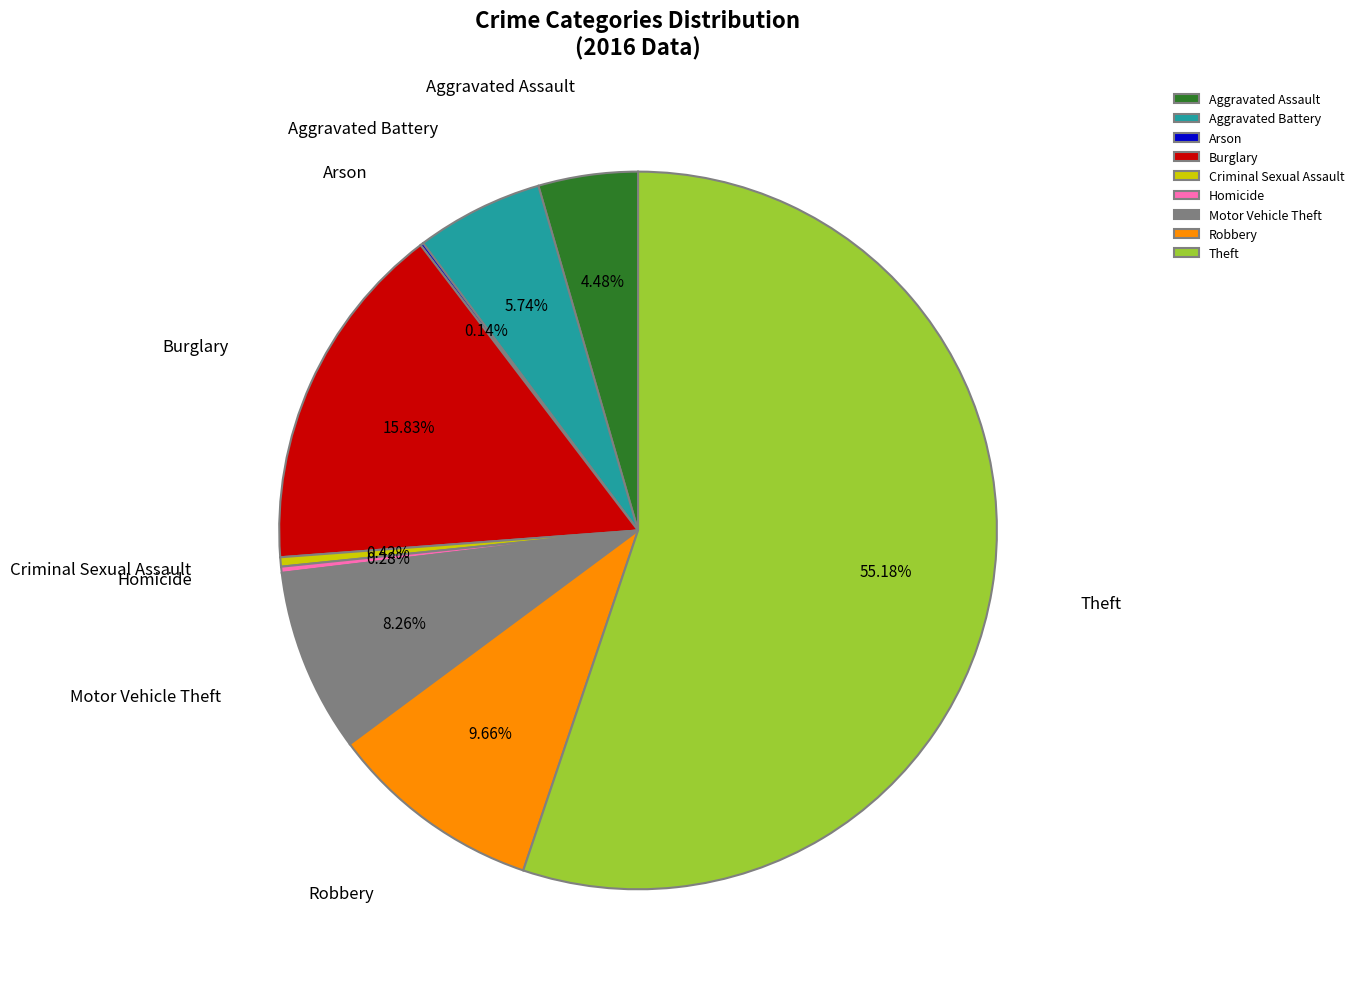

What is the largest slice in the pie chart?

Theft